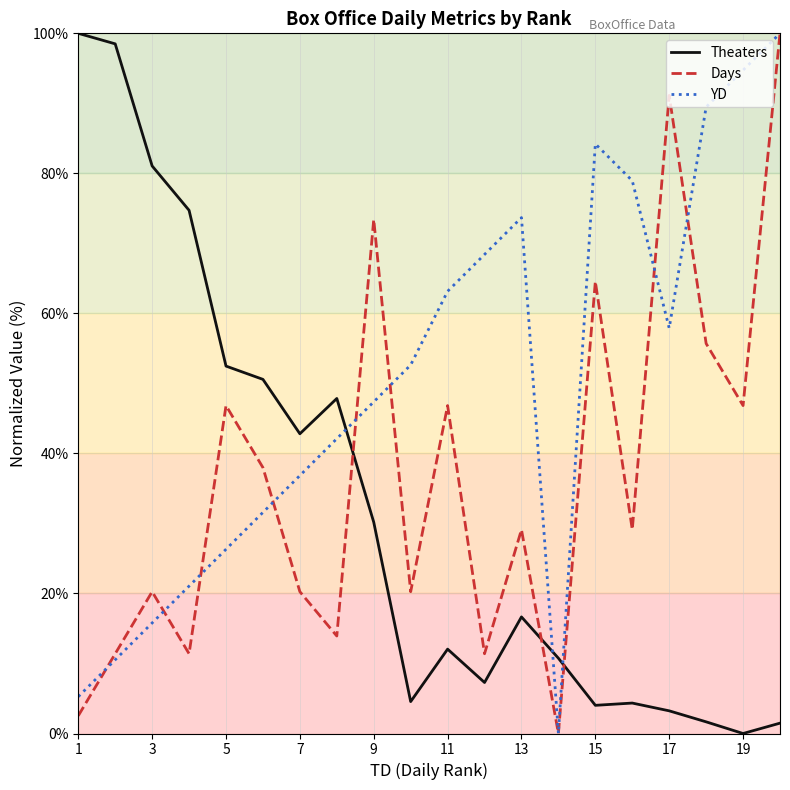

What is the maximum value for Days?

100.0